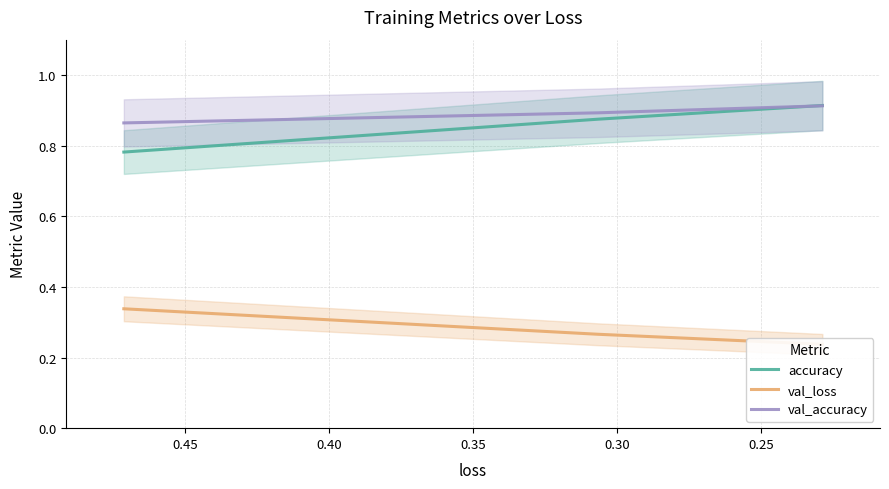

What is the value of the accuracy point at the 3rd from the left?

0.9